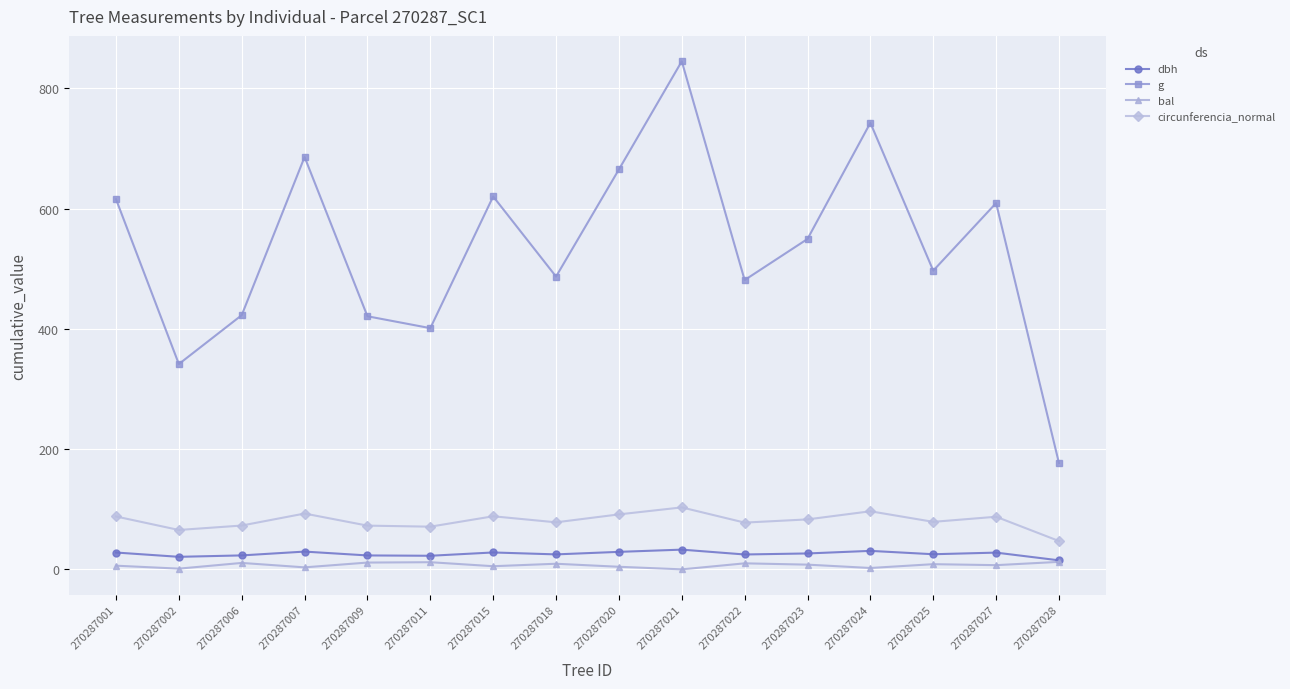

Count the number of categories in the chart.

16